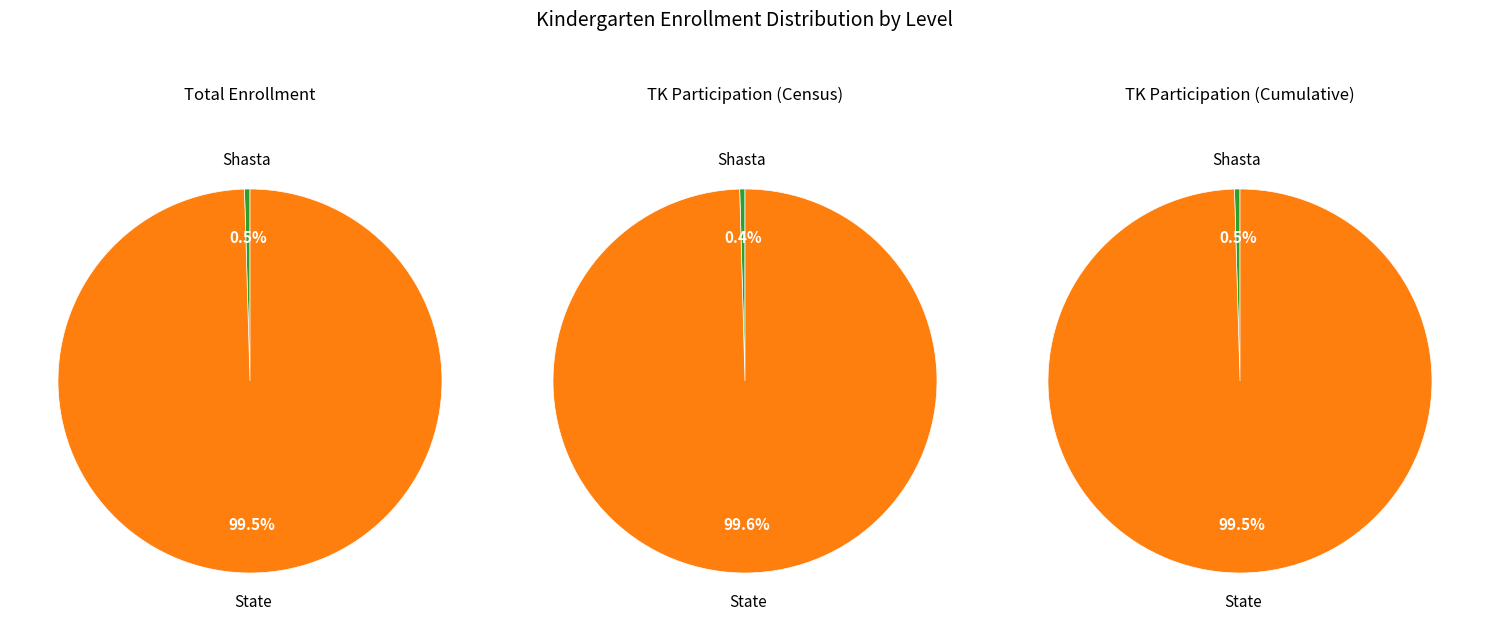

True or false: Shasta accounts for 7% of the total.

False